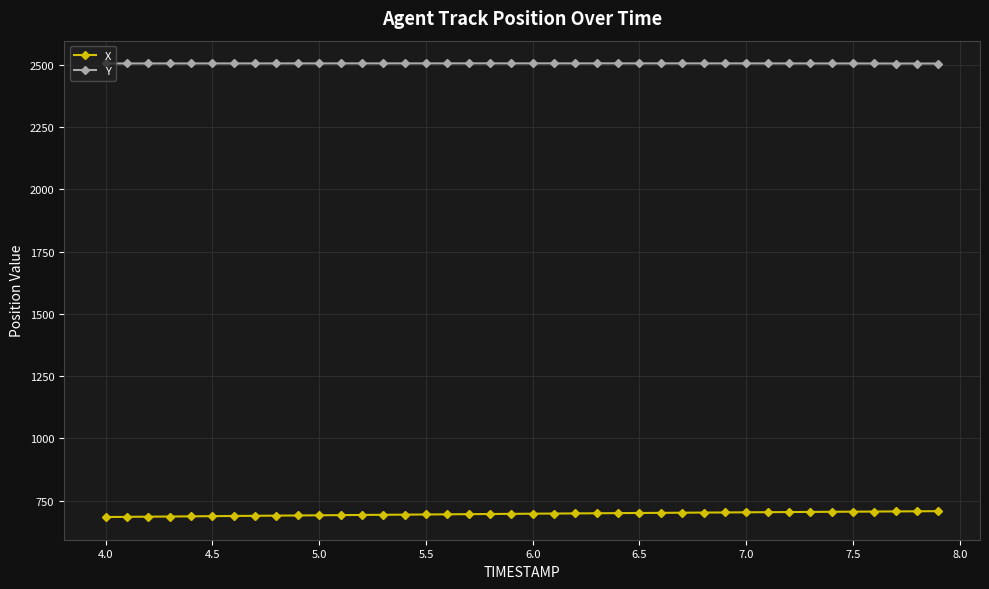

At how many categories does at least one series exceed 1651?

40